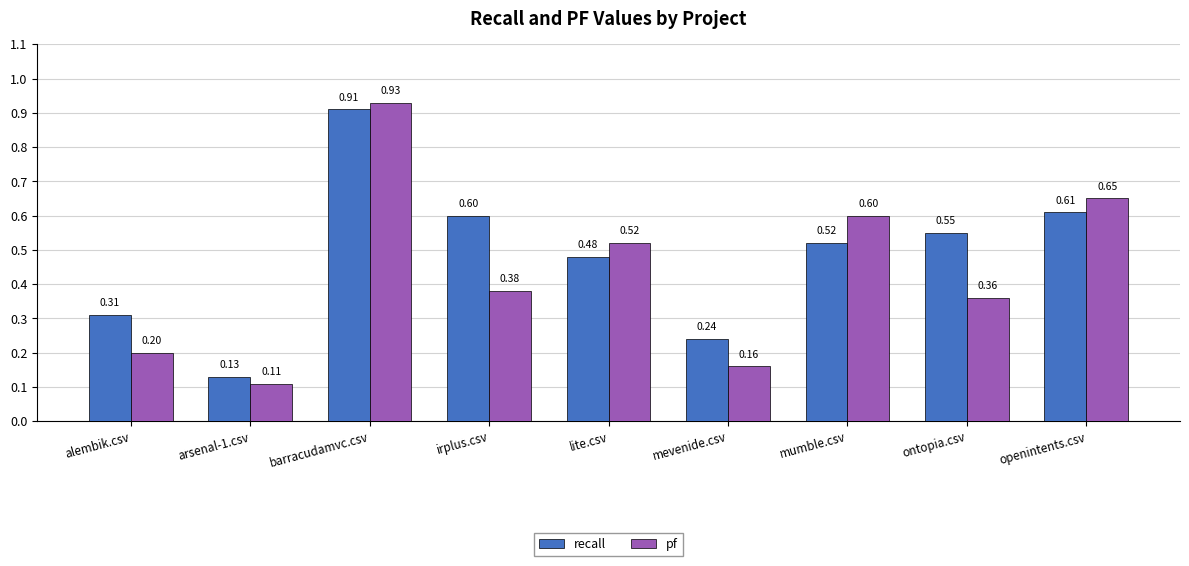

The recall series shows 0.4 at mevenide.csv. True or false?

False